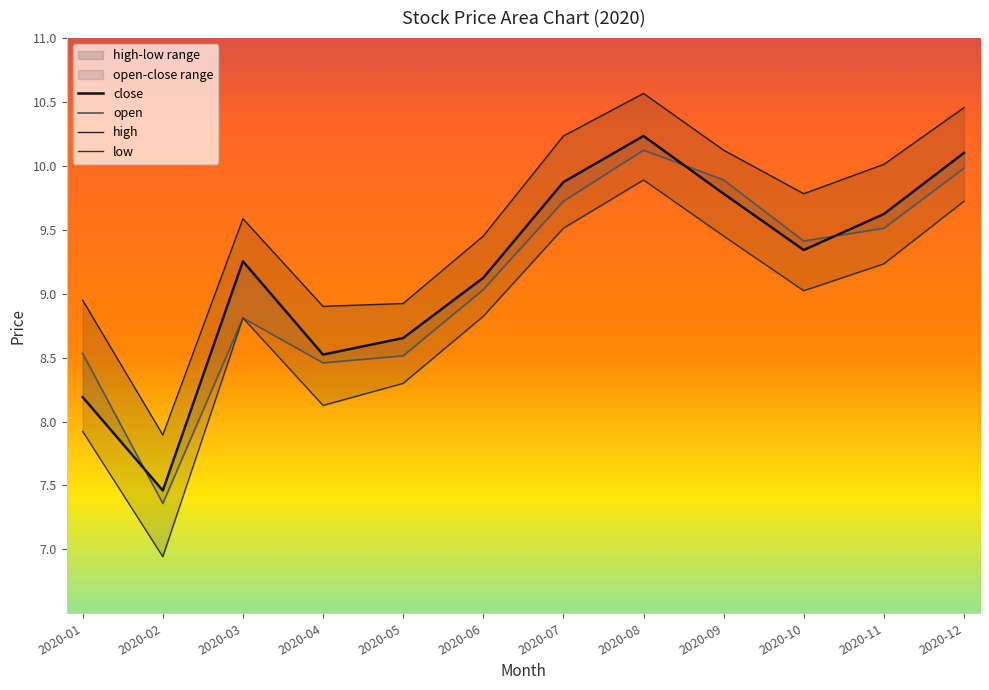

What is the sum of the close values at 2020-12 and 2020-02?

17.6